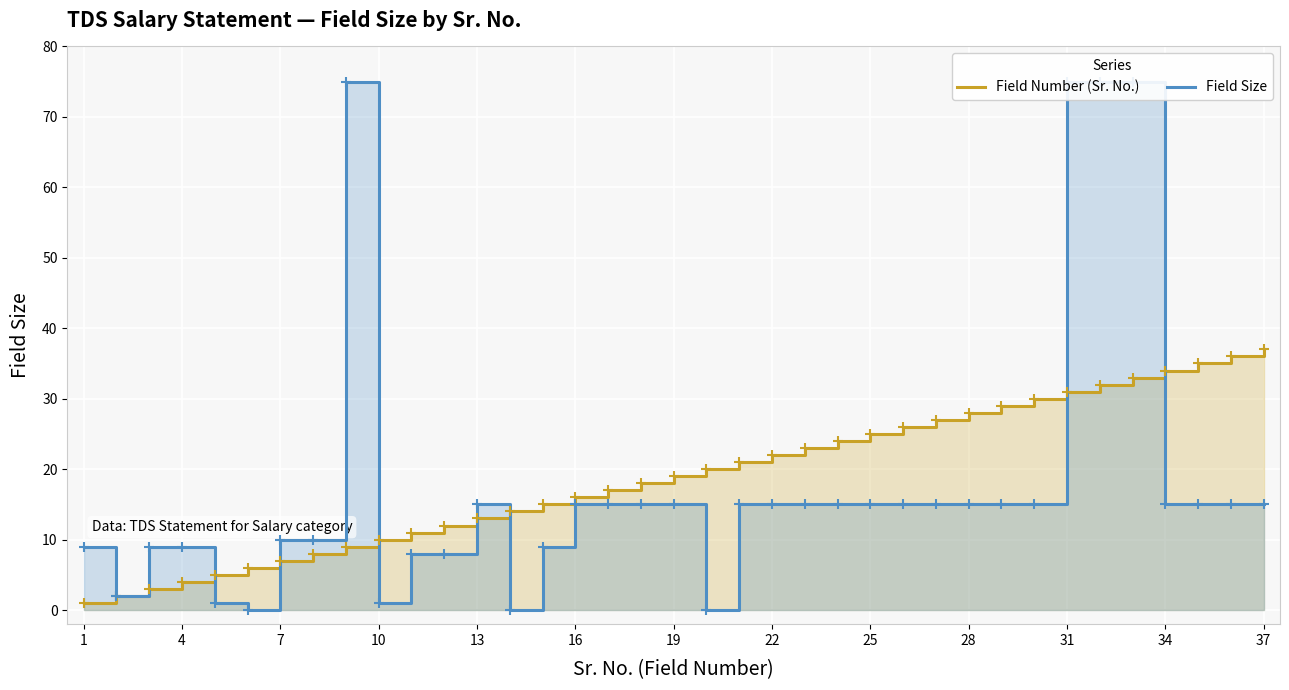

Rank the series by their maximum value, from highest to lowest.

Field Size, Field Number (Sr. No.)